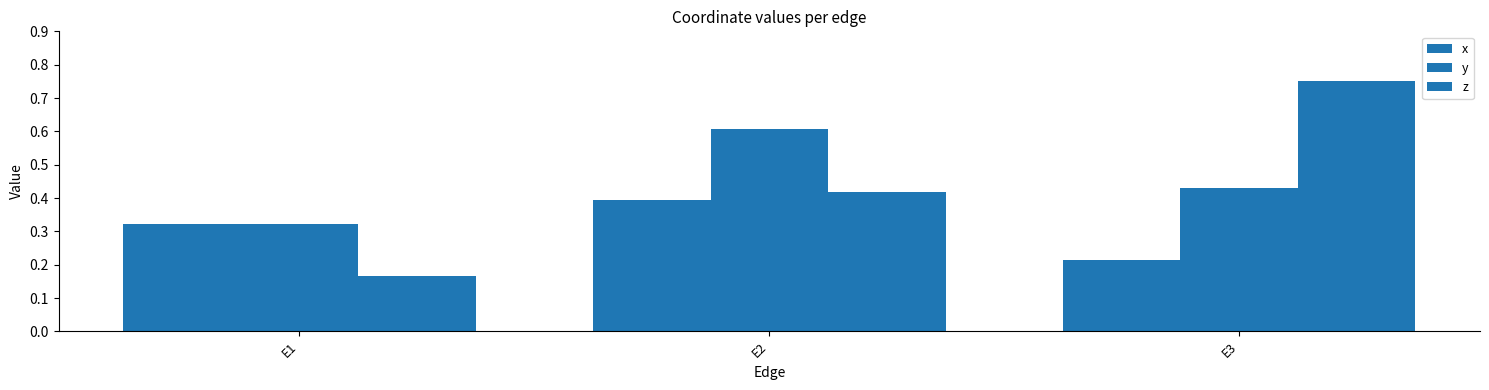

What is the value of the y bar at the 3rd from the left?

0.4